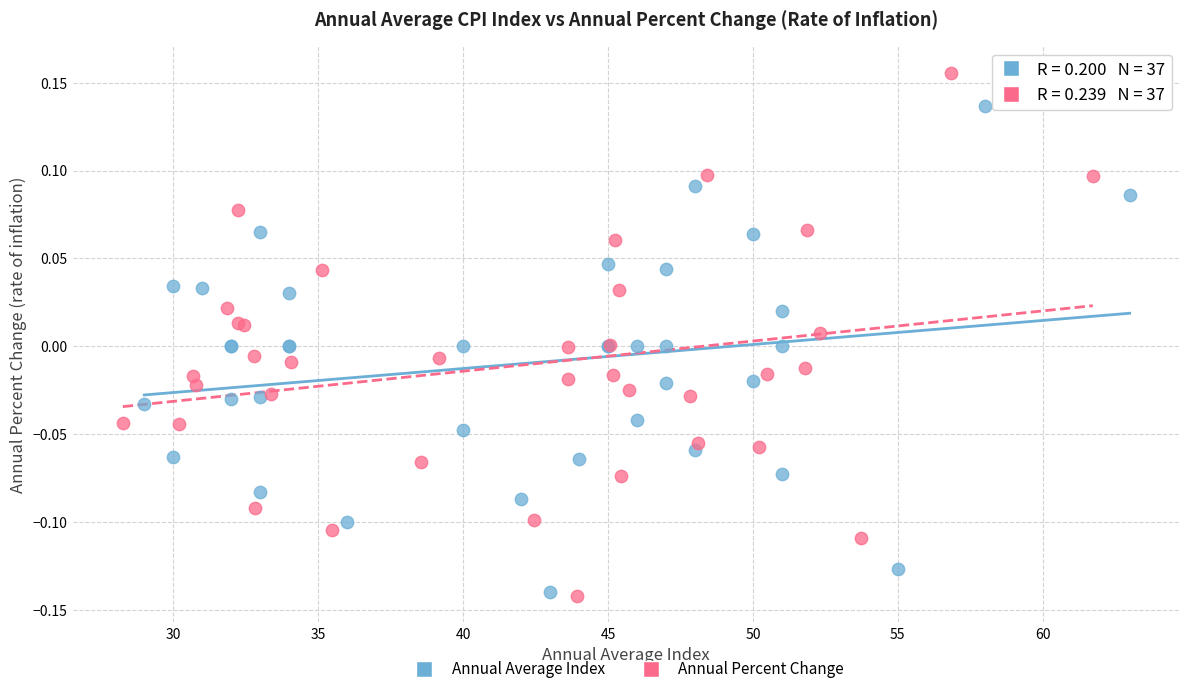

Which series contains the highest Y value?

Annual Percent Change